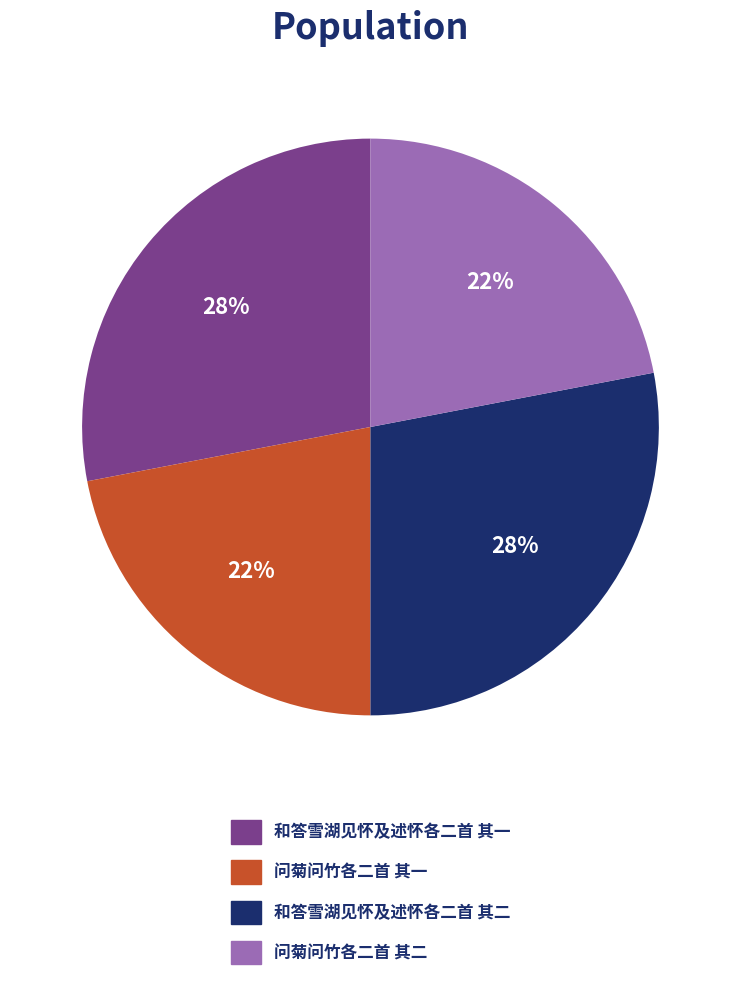

Approximately how many times larger is the value at 问菊问竹各二首 其一 compared to 和答雪湖见怀及述怀各二首 其二?

0.8